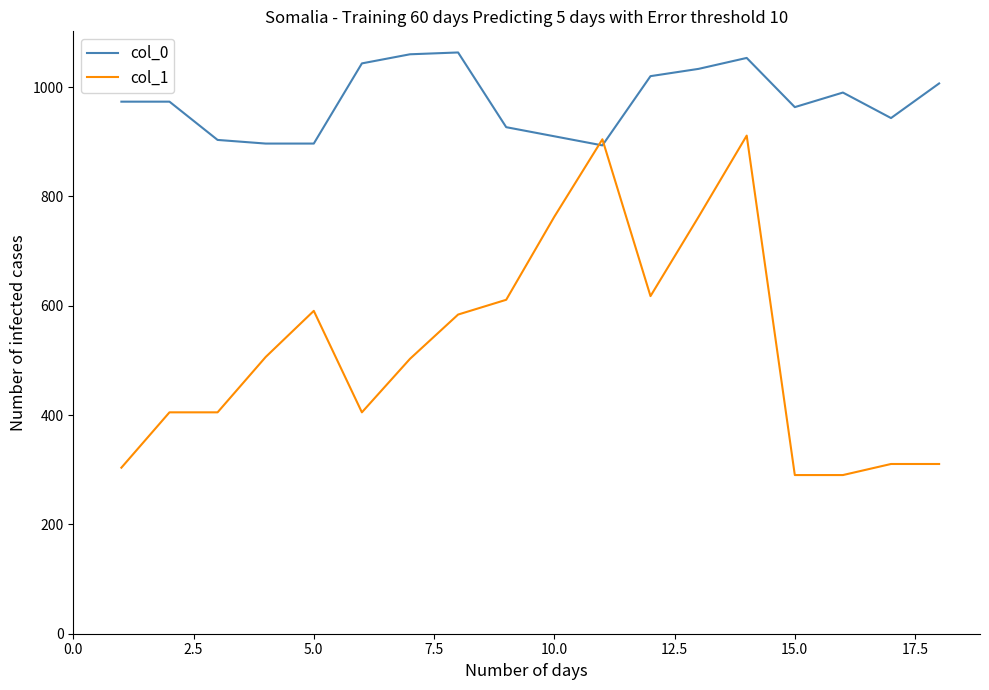

What is the maximum value for col_0?

1063.3